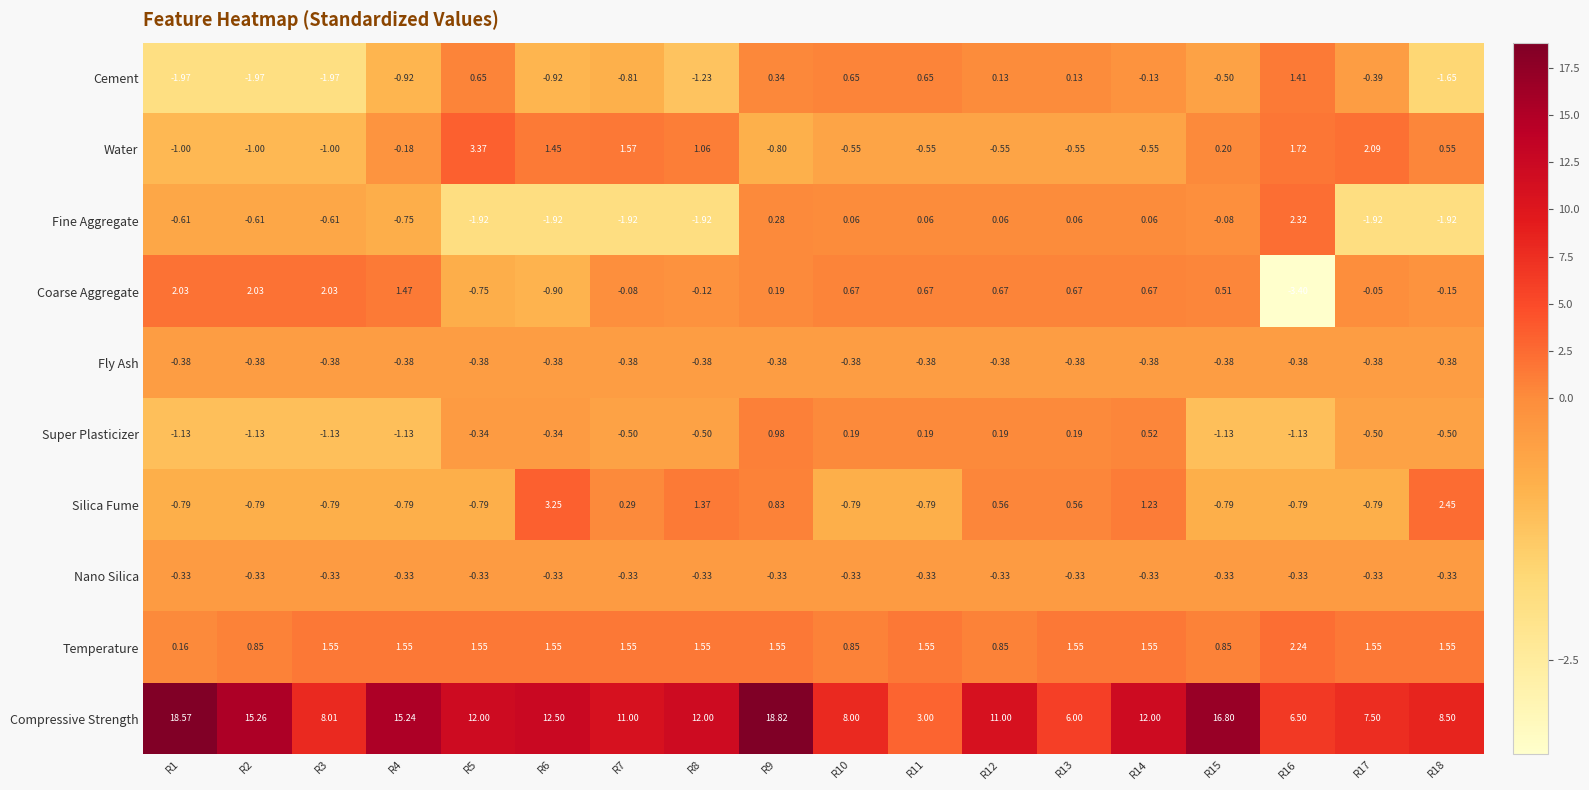

Which series has the largest range (max minus min)?

Compressive Strength